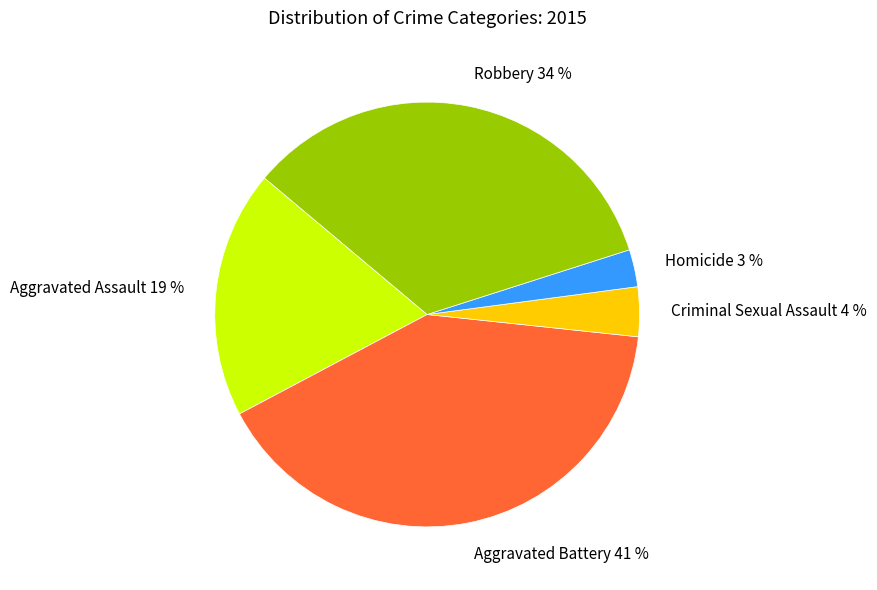

Rank the categories by value from highest to lowest.

Aggravated Battery, Robbery, Aggravated Assault, Criminal Sexual Assault, Homicide